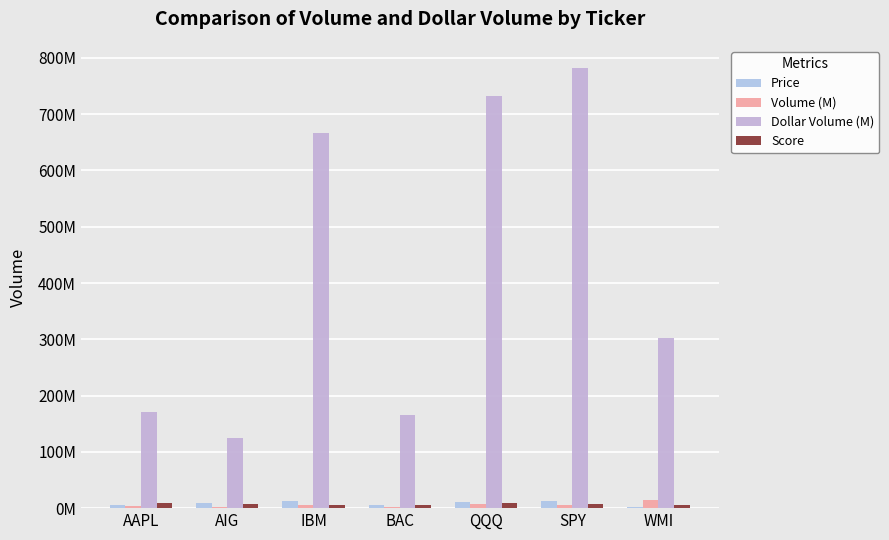

Are the bars horizontal?

No